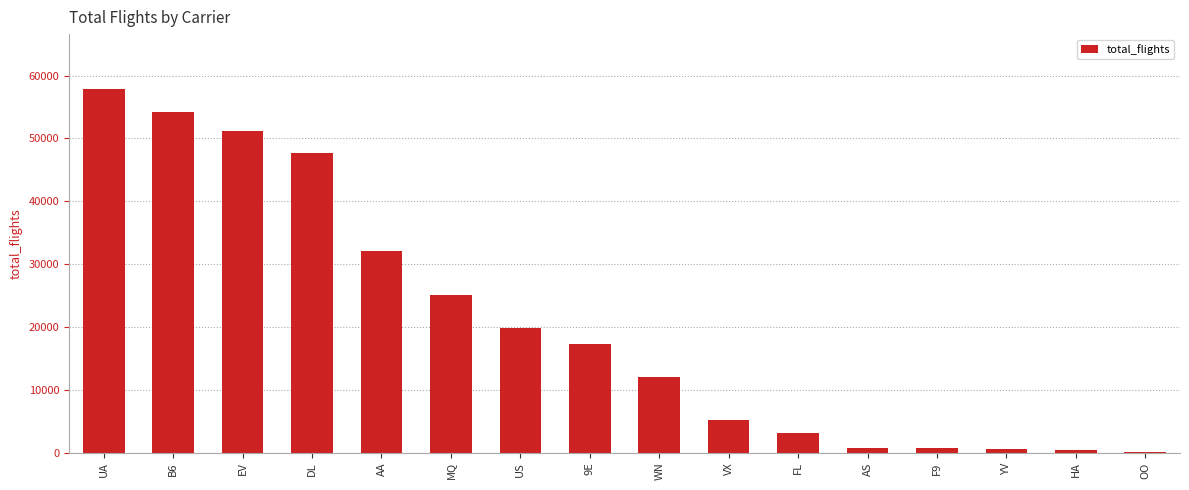

At which category does the chart reach its peak across all series?

UA